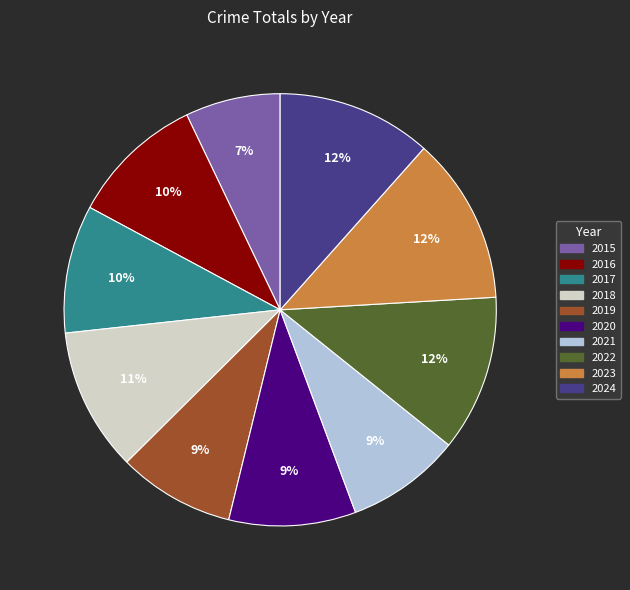

Between 2023 and 2019, which is larger?

2023